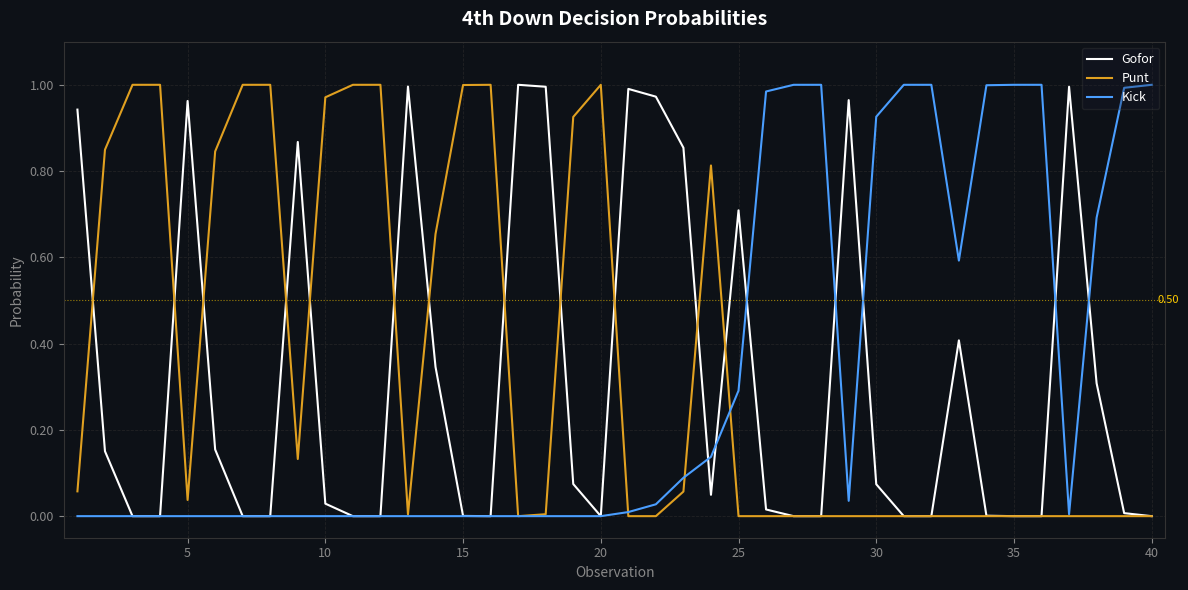

How many times do Gofor and Kick cross each other?

7